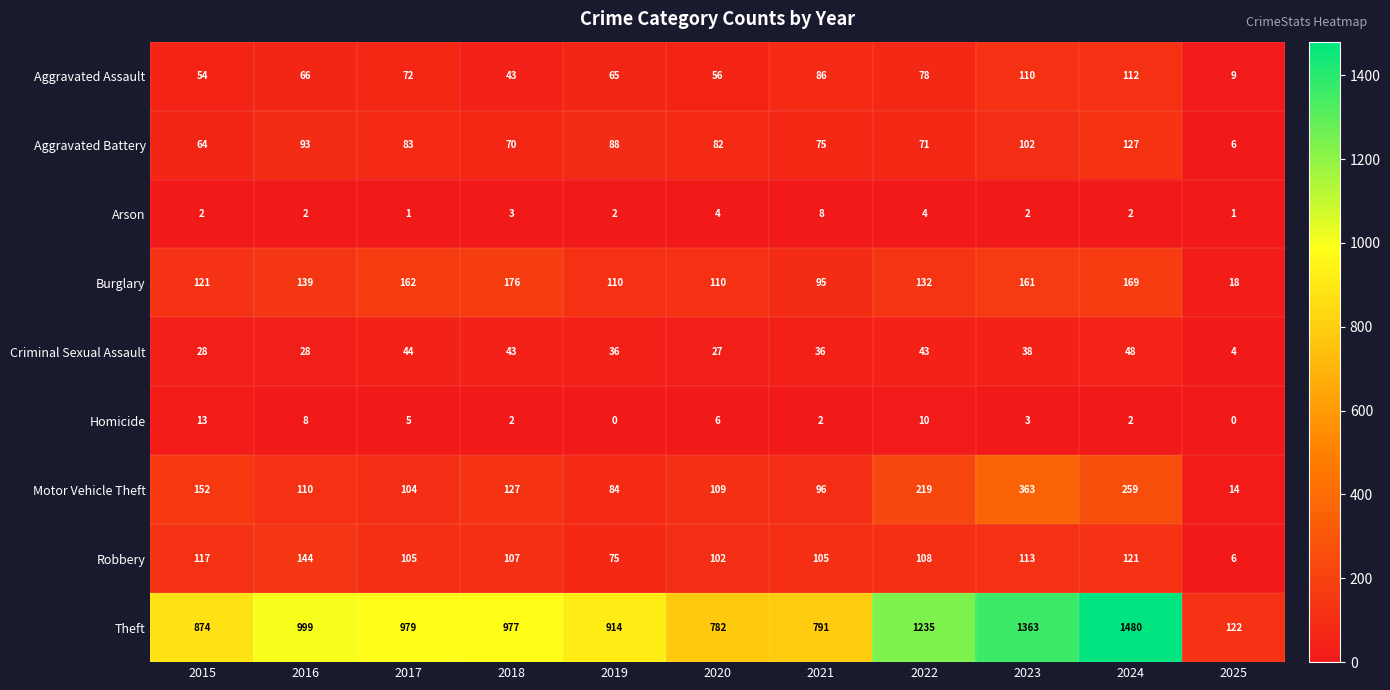

Count the number of categories in the chart.

11